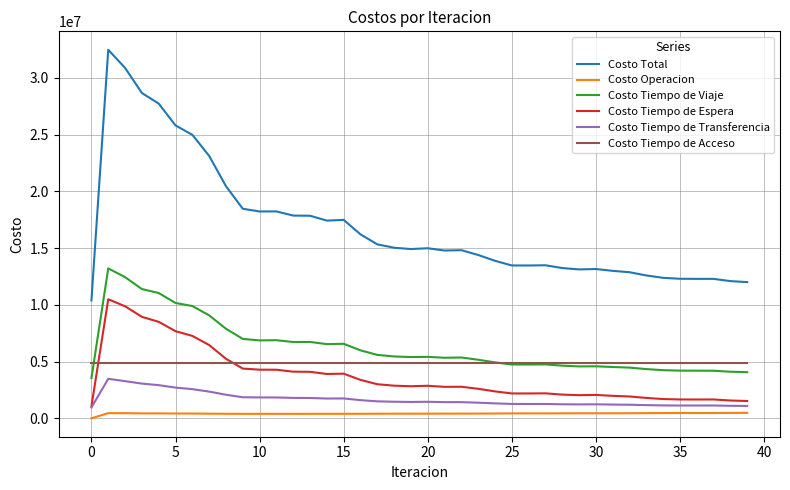

True or false: Costo Tiempo de Espera and Costo Total cross at least once.

False